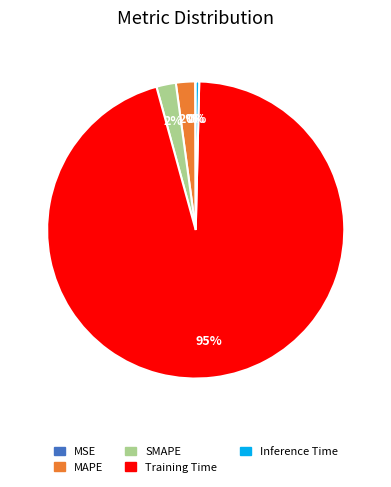

To the nearest percent, what is the average slice percentage?

20%